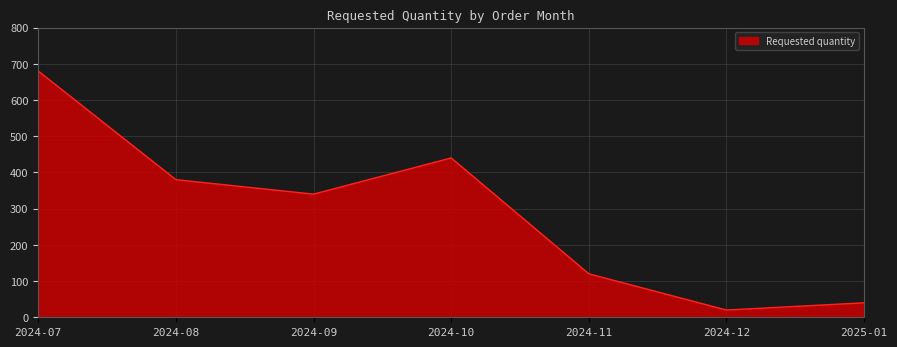

Which category has the highest value across all series?

2024-07